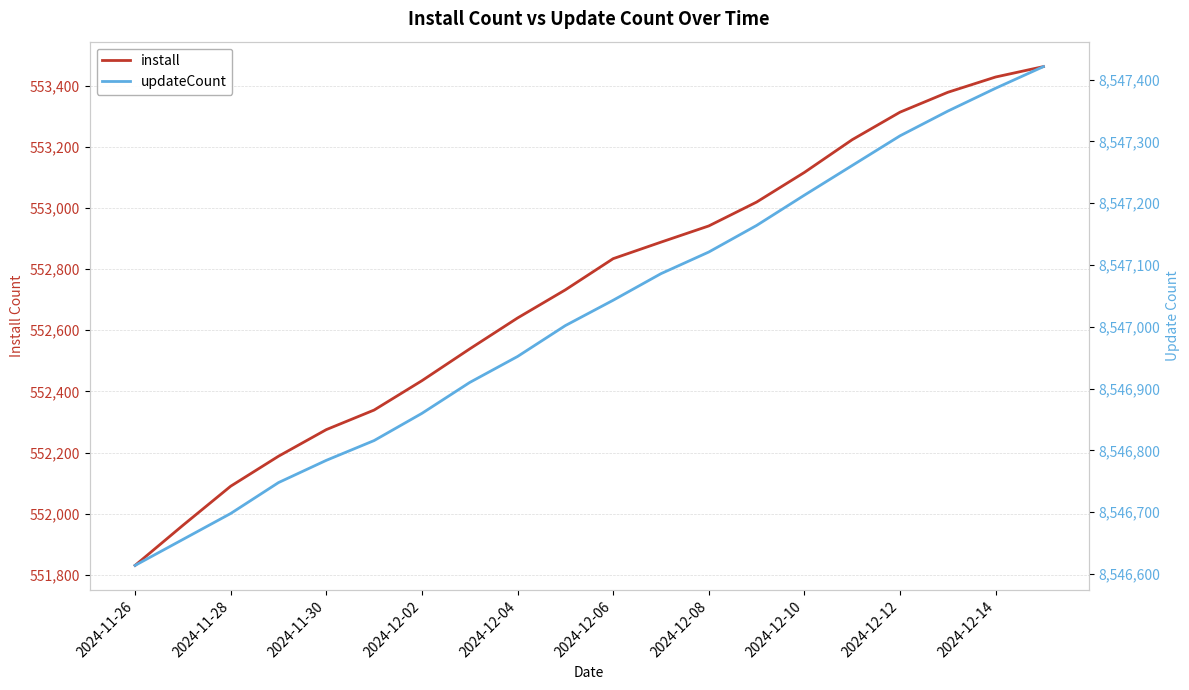

What is the greatest value displayed?

8547421